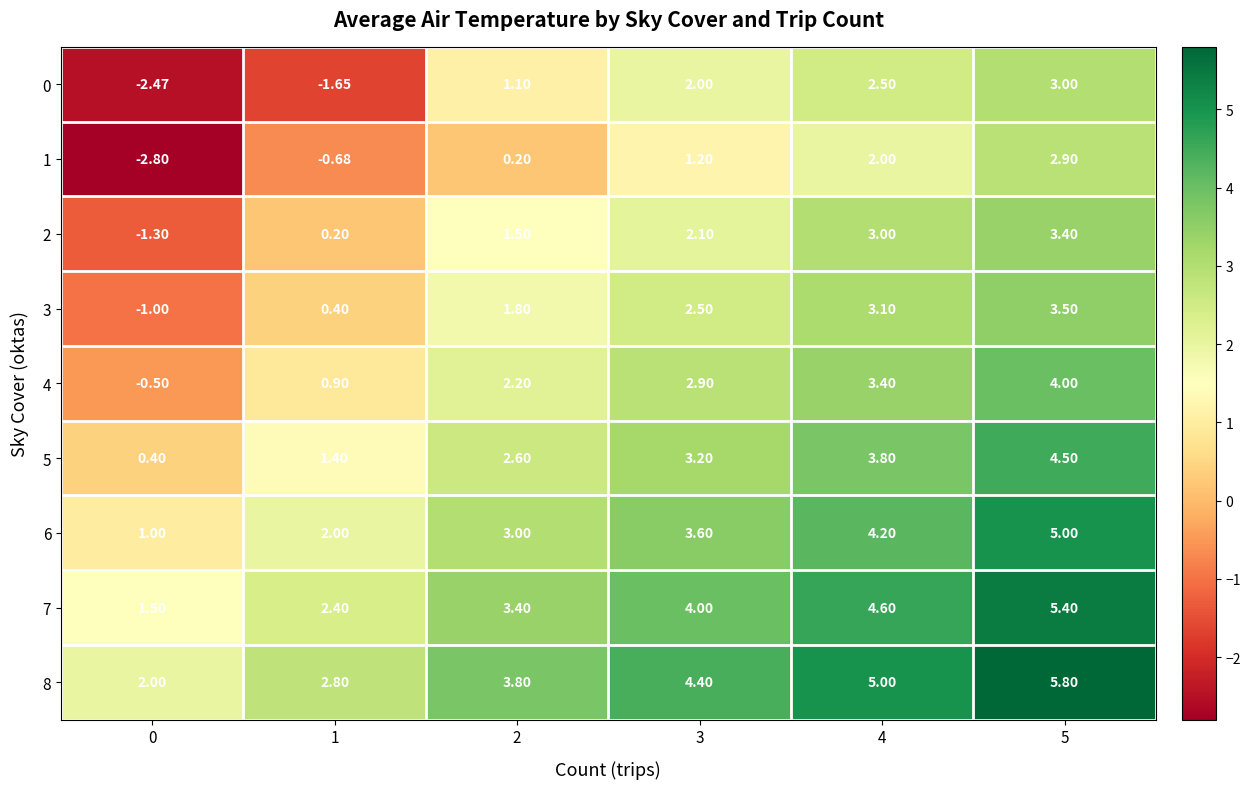

Is the value of 2 at 4 greater than the value of 3 at 0?

Yes